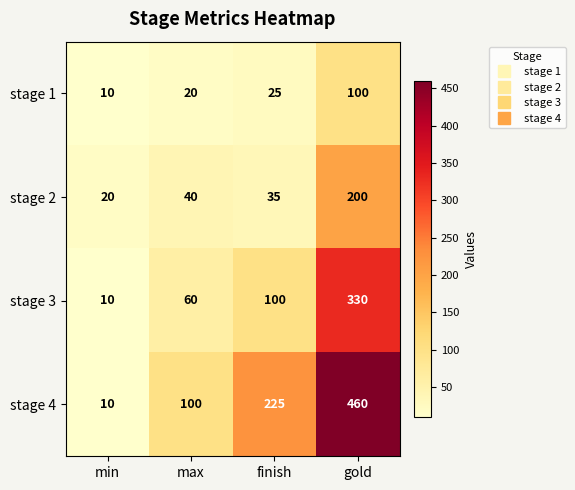

Rank the series at gold from highest to lowest value.

stage 4, stage 3, stage 2, stage 1